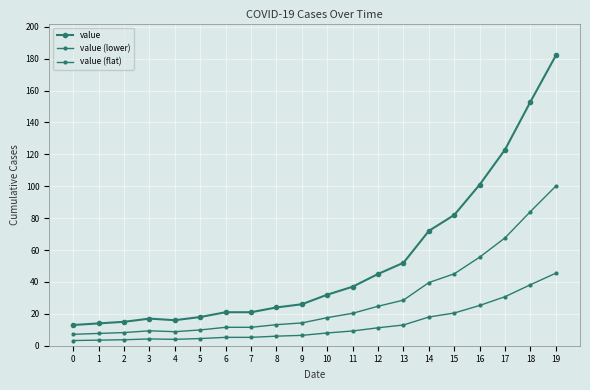

What is the total value across all series at 0?

23.4